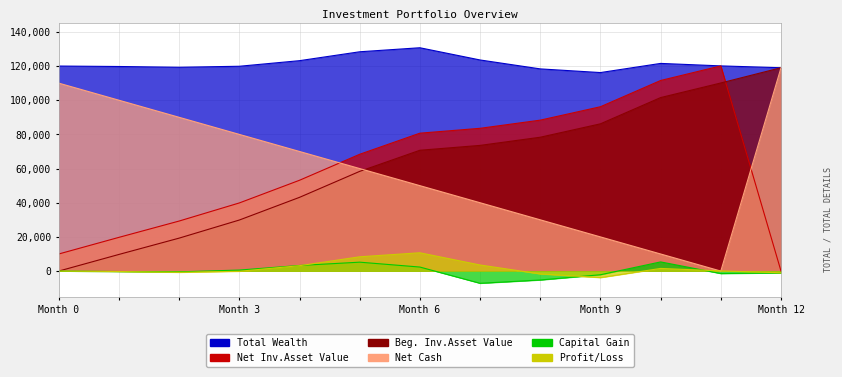

Where do Net Cash and Beg. Inv.Asset Value first cross each other?

5 and 6